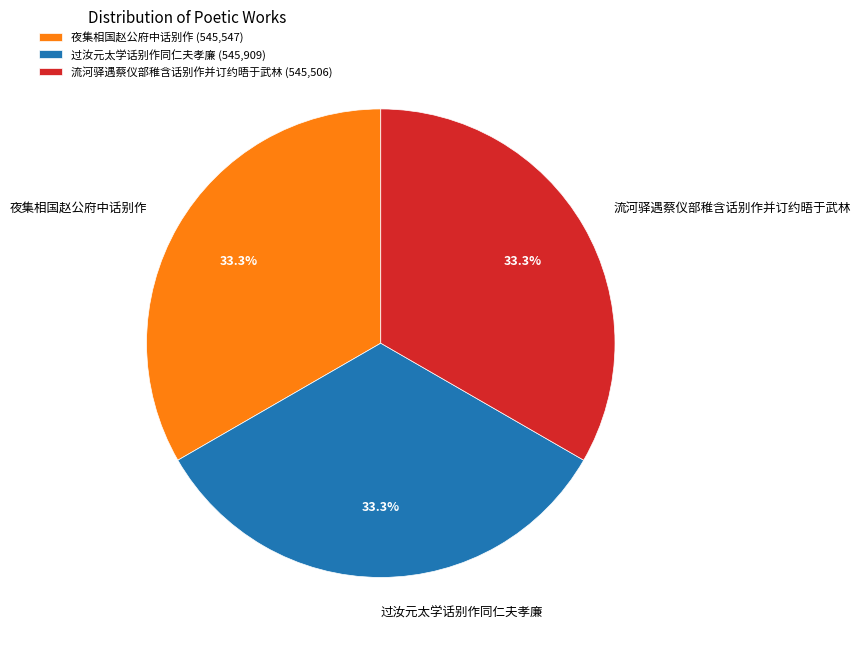

Is it true that 过汝元太学话别作同仁夫孝廉 is 48% of the pie?

False